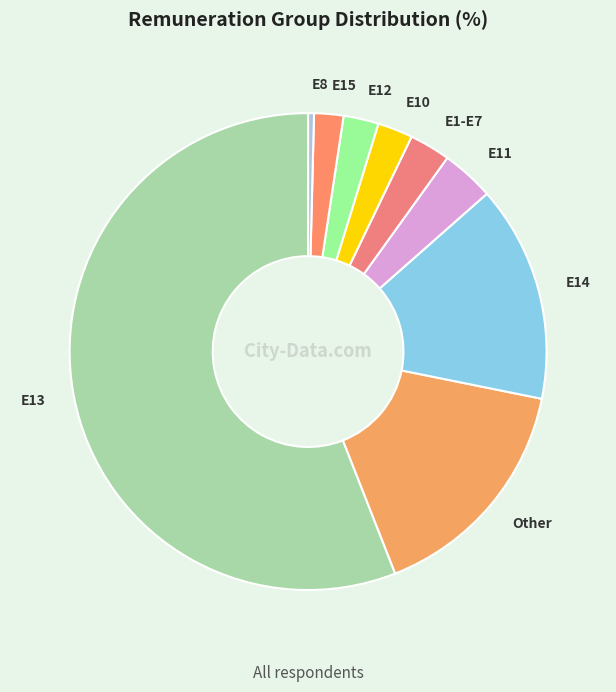

Which category has the biggest portion of the pie?

E13